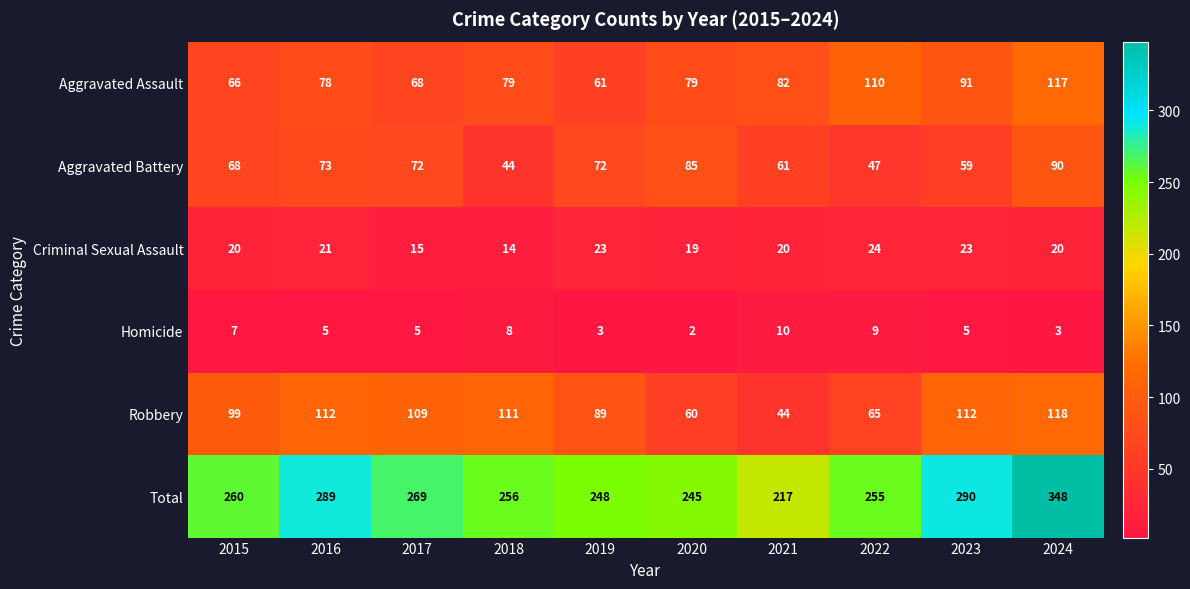

What is the maximum value shown in the chart?

348